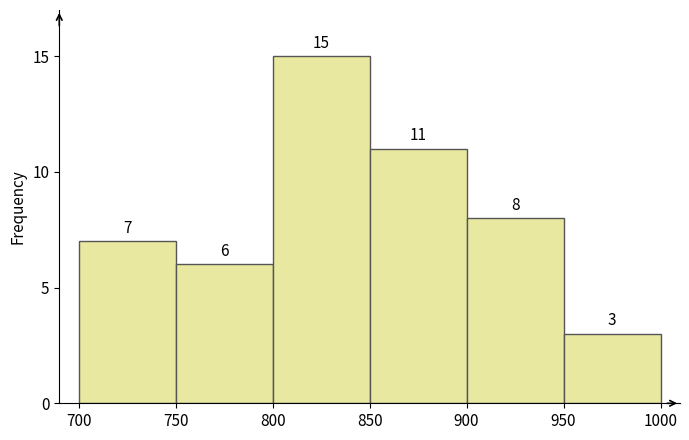

Reading left to right, transcribe this chart: for each bar, give the range it covers on the x-axis and its height.

700 to 750: 7
750 to 800: 6
800 to 850: 15
850 to 900: 11
900 to 950: 8
950 to 1000: 3